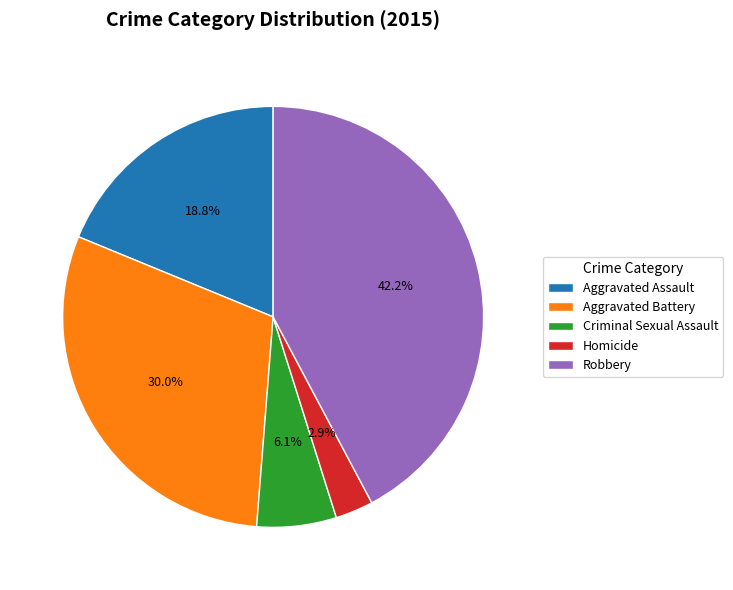

Which has a higher value, Criminal Sexual Assault or Robbery?

Robbery